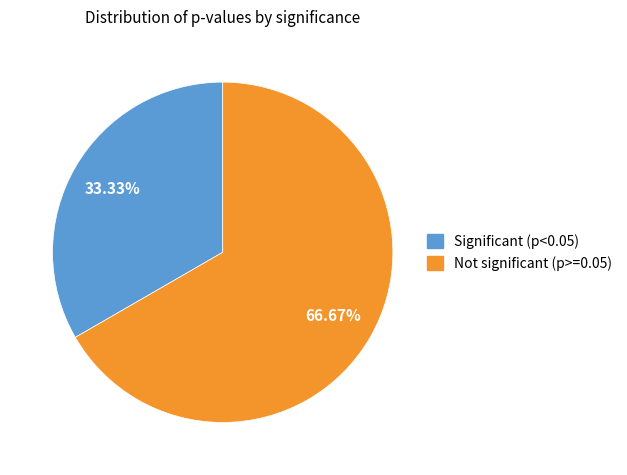

Does any single category account for the majority?

Yes